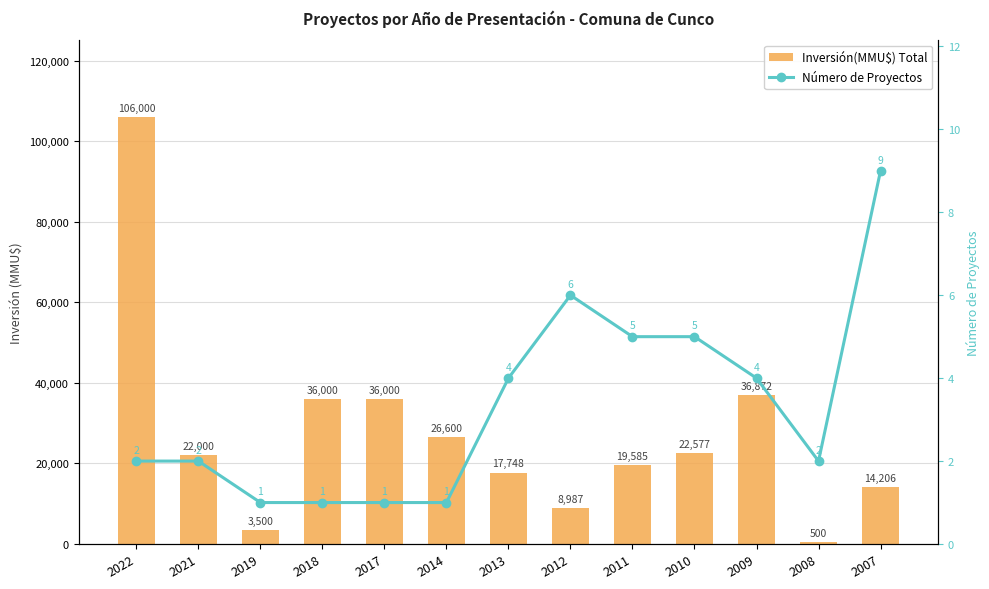

The value of Número de Proyectos at 2022 is 1. True or false?

False